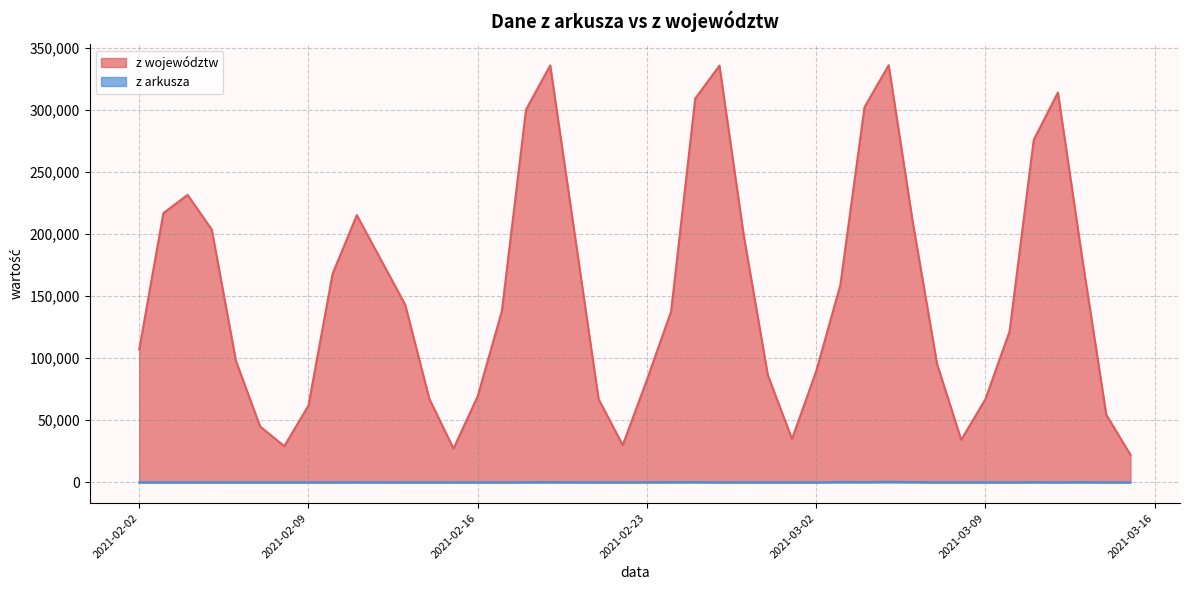

What position from the right is 2021-03-02?

14